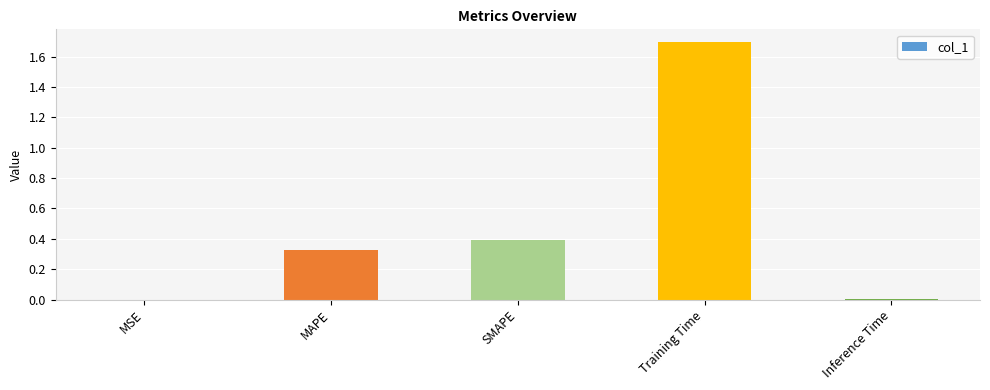

Is it true that the value at Inference Time is 0.0?

True